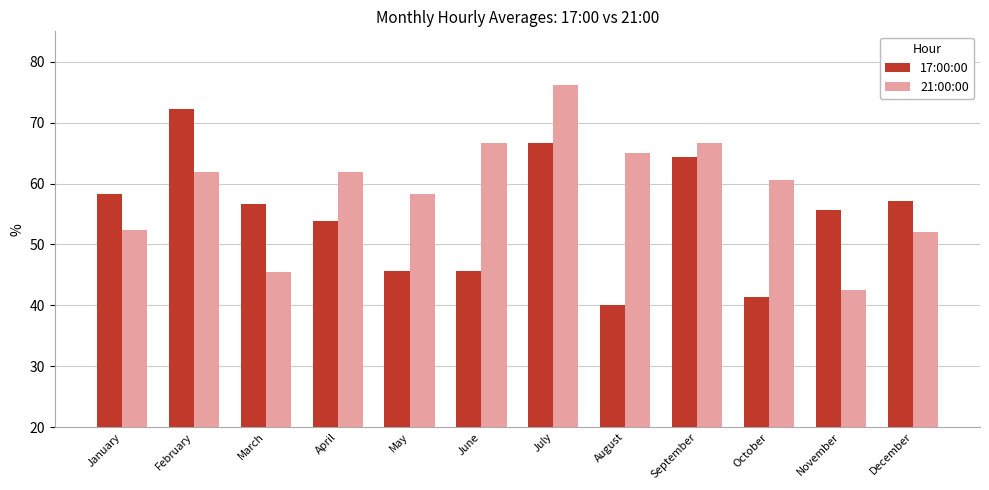

Is it true that 17:00:00 equals 55.7 at November?

True